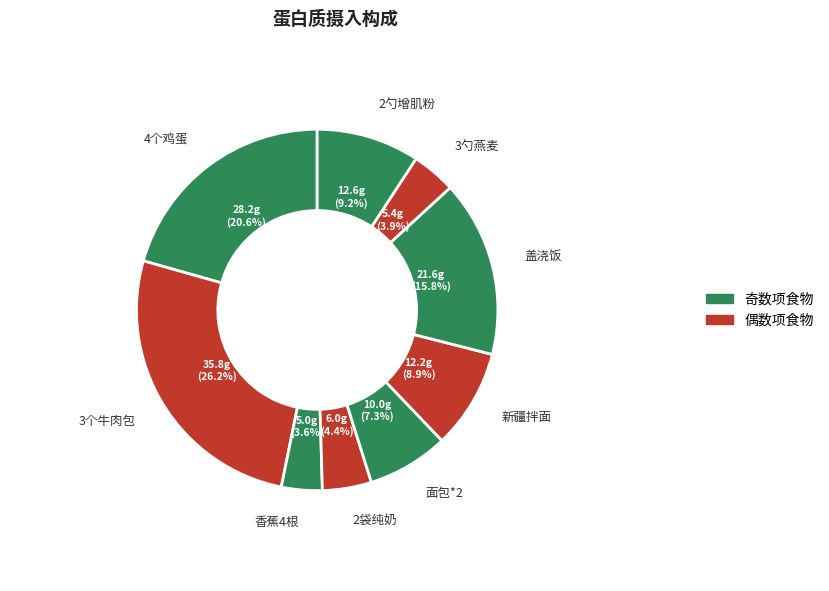

How many segments does this pie chart have?

9